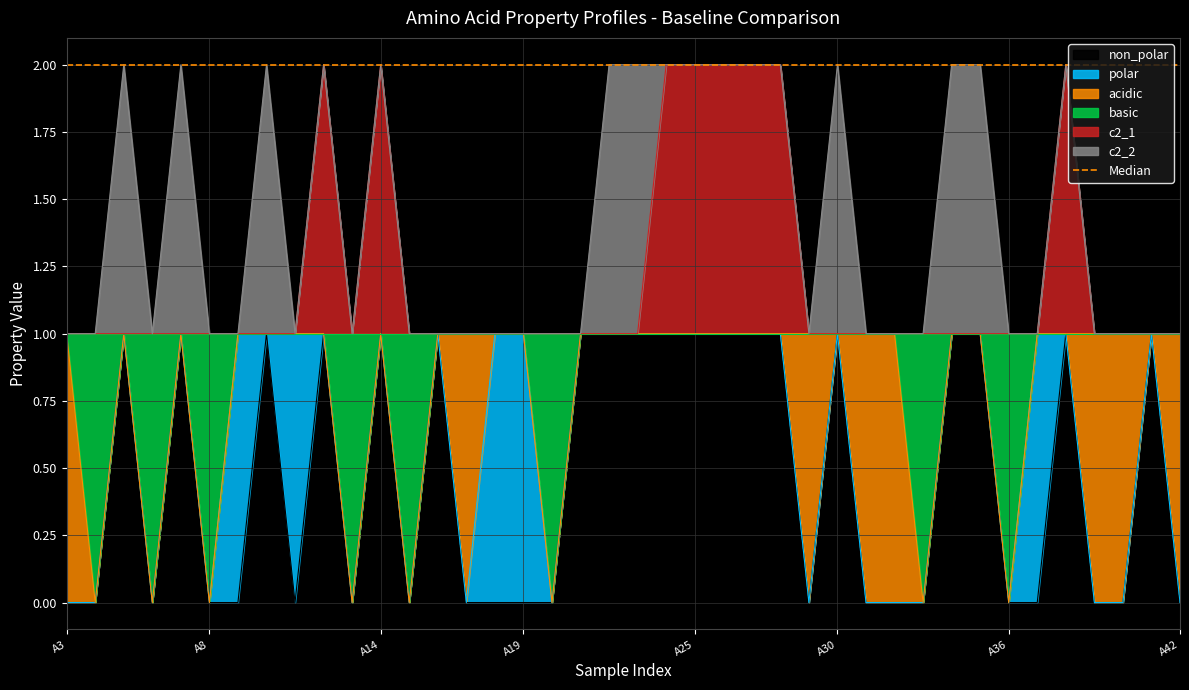

True or false: c2_1 and non_polar cross at least once.

False